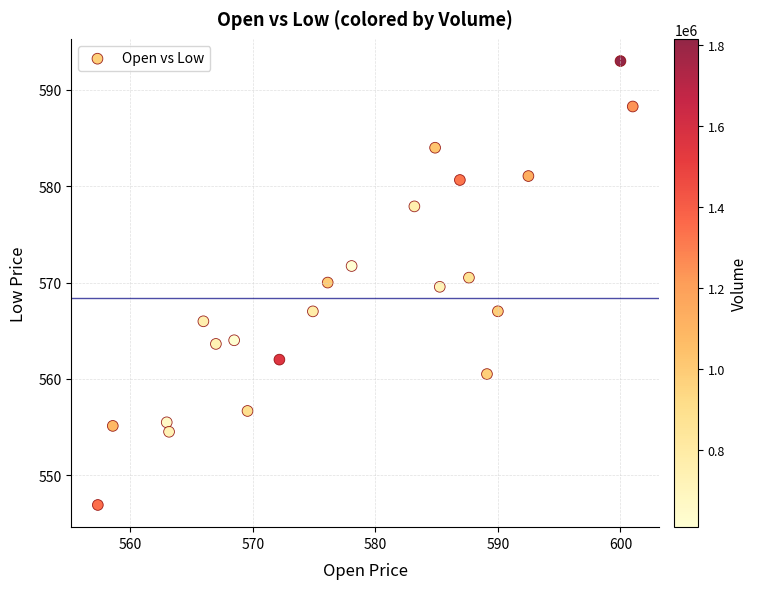

What is the range of Y values (max minus min)?

46.1